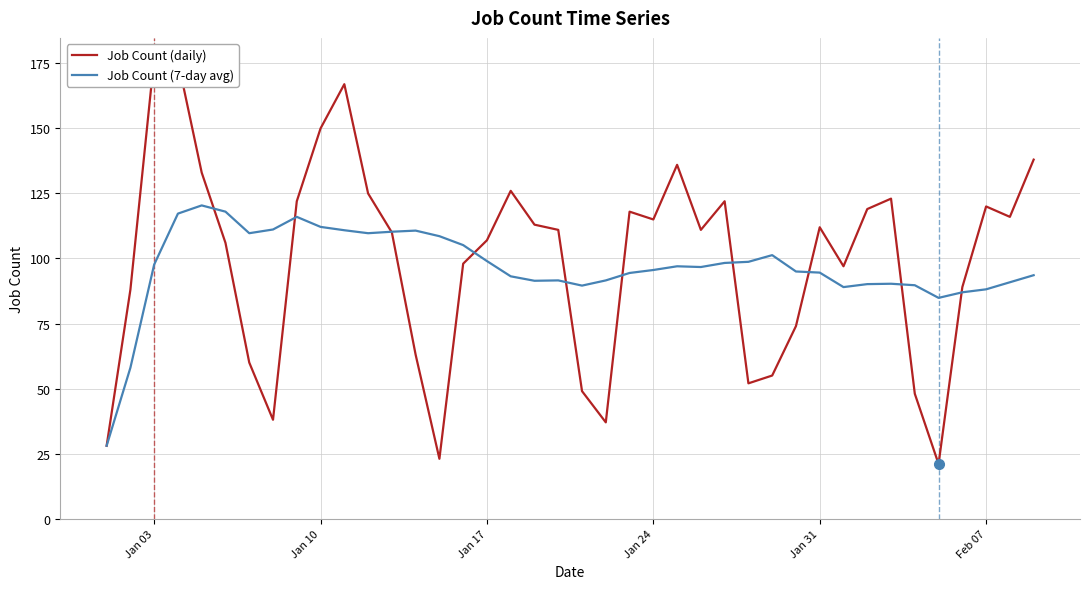

True or false: Job Count (7-day avg) has more than 0 interior local peaks.

True